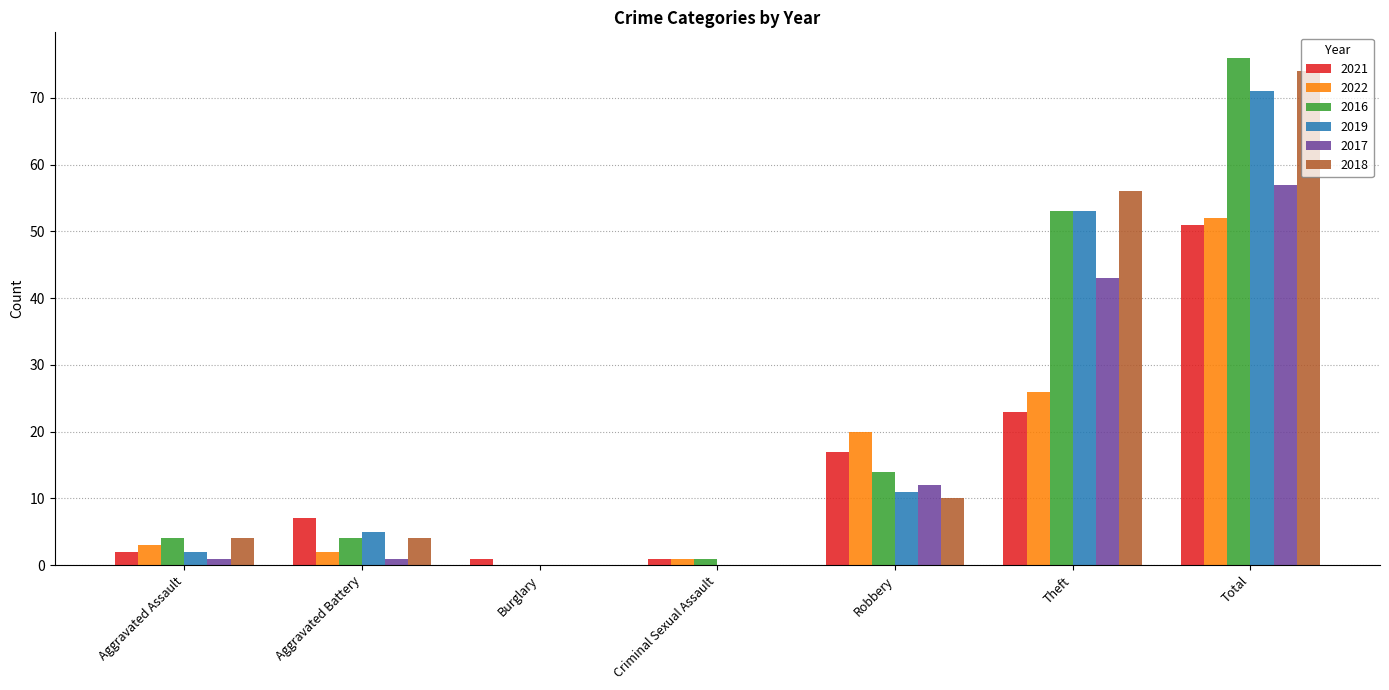

Between Aggravated Battery and Total, which series saw the biggest shift?

2016